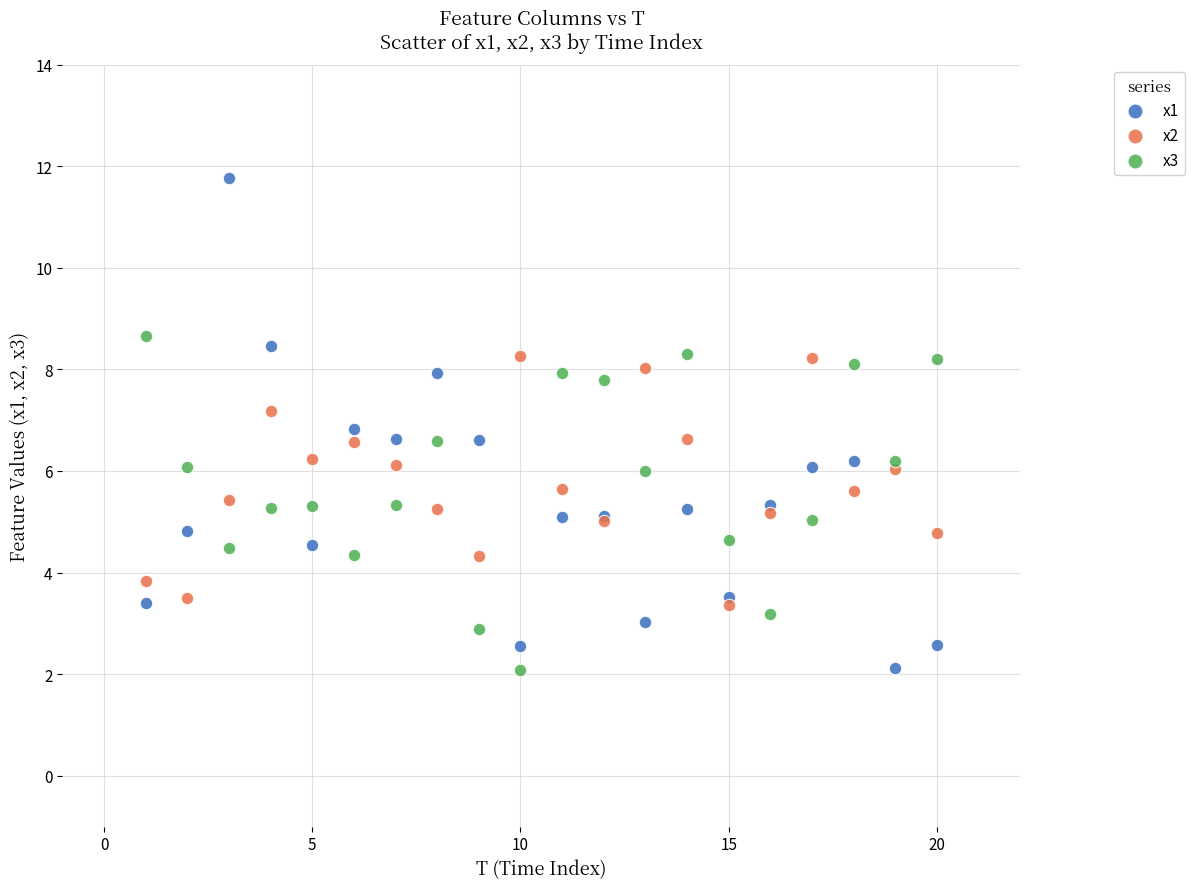

Which series has the largest Y range (max minus min)?

x1